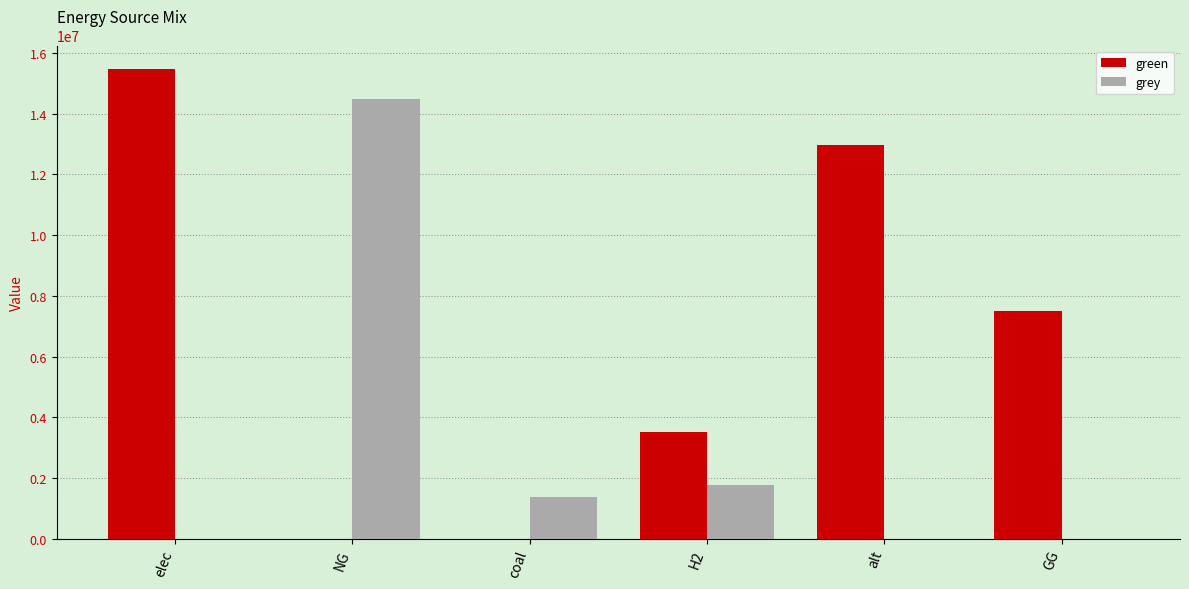

Is it true that green equals 15470532.4 at elec?

True